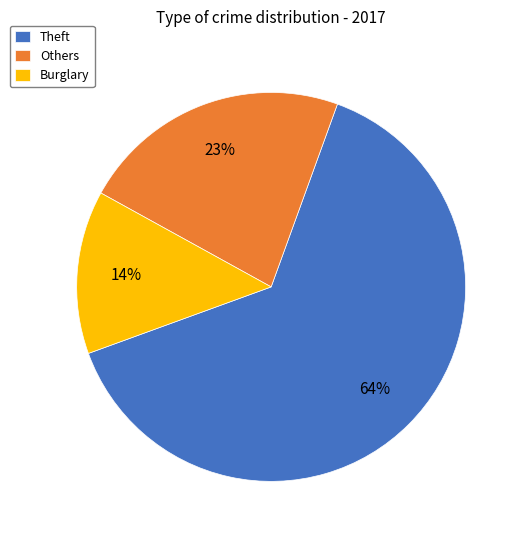

What is the majority slice?

Theft